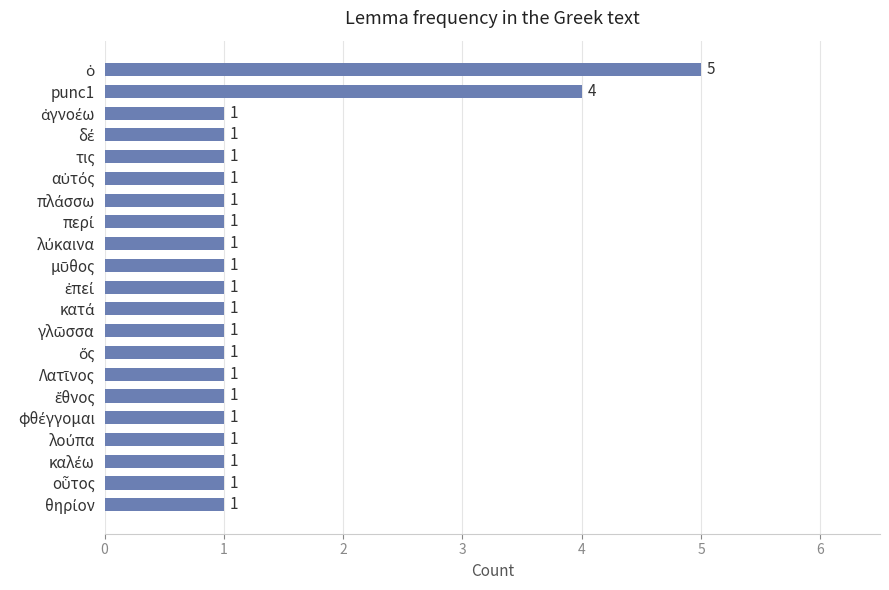

What is the maximum value shown in the chart?

5